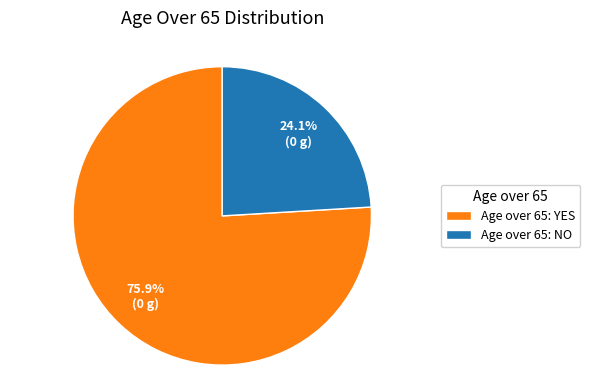

Rank the categories by value from highest to lowest.

Age over 65: YES, Age over 65: NO